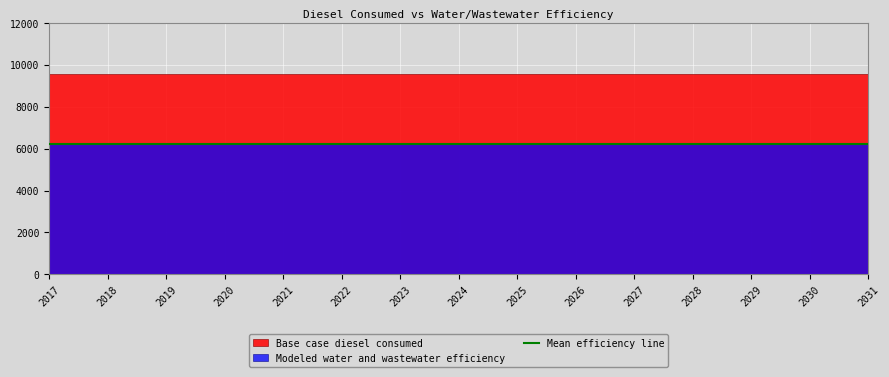

What is the highest value of the Base case diesel consumed series?

9570.7